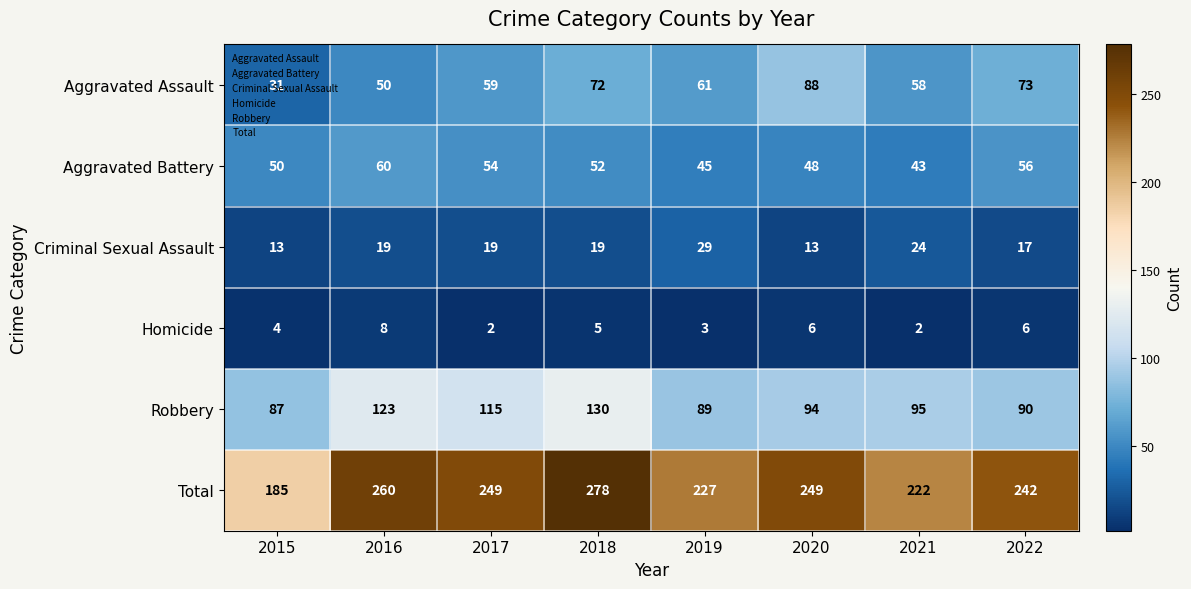

What is the minimum value shown in the chart?

2